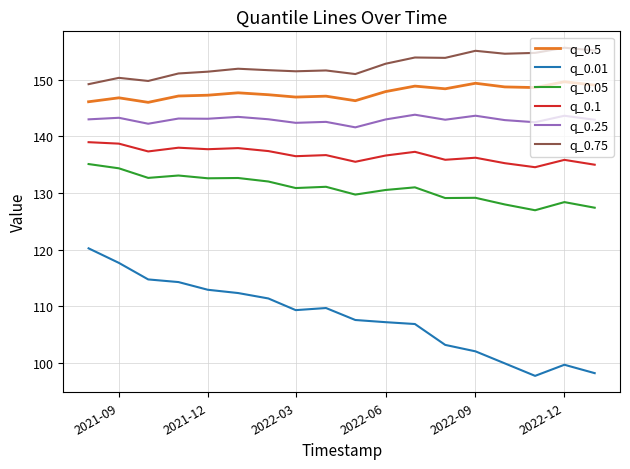

Which series has the largest total across all categories?

q_0.75